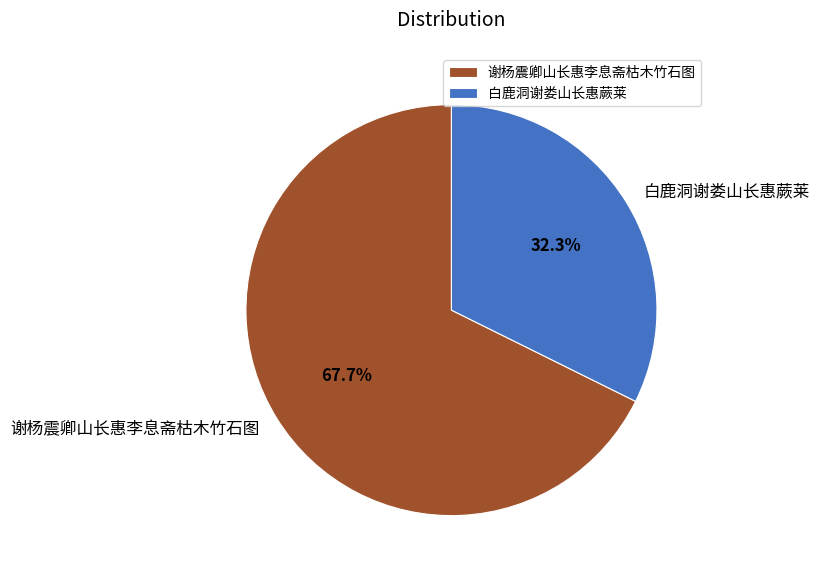

Which category has the biggest portion of the pie?

谢杨震卿山长惠李息斋枯木竹石图